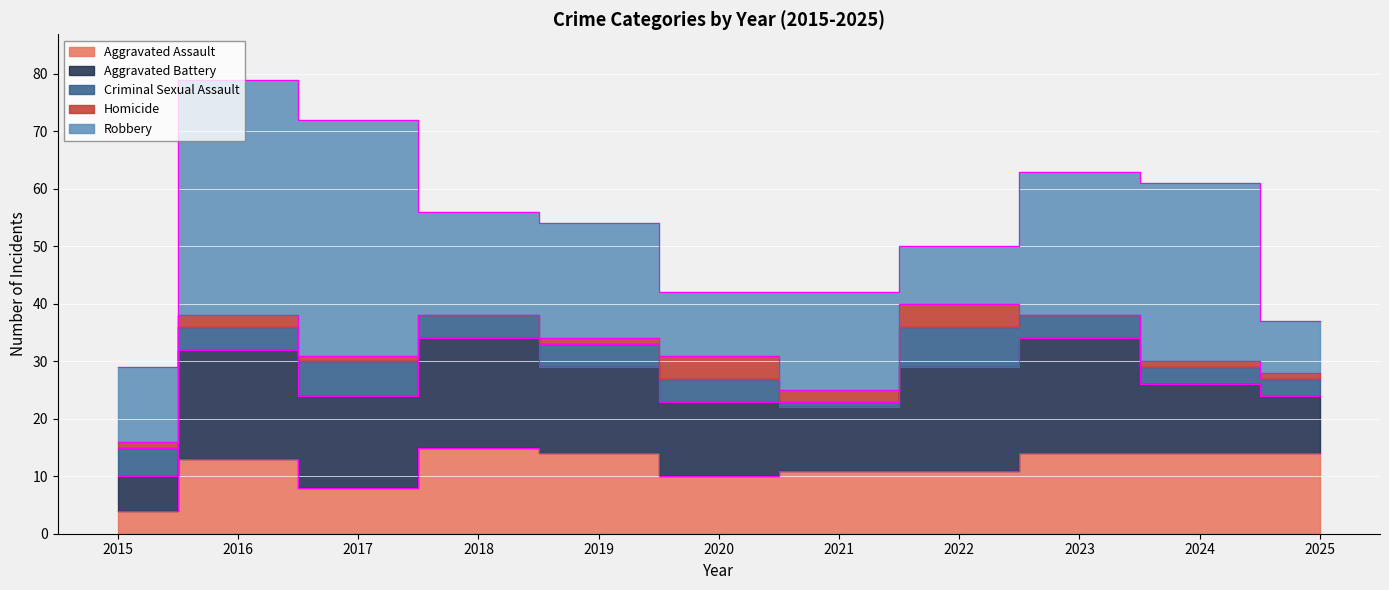

Reading right to left, what are all the values shown in this chart?

Aggravated Assault: 2025=14	2024=14	2023=14	2022=11	2021=11	2020=10	2019=14	2018=15	2017=8	2016=13	2015=4
Aggravated Battery: 2025=10	2024=12	2023=20	2022=18	2021=11	2020=13	2019=15	2018=19	2017=16	2016=19	2015=6
Criminal Sexual Assault: 2025=3	2024=3	2023=4	2022=7	2021=1	2020=4	2019=4	2018=4	2017=6	2016=4	2015=5
Homicide: 2025=1	2024=1	2023=0	2022=4	2021=2	2020=4	2019=1	2018=0	2017=1	2016=2	2015=1
Robbery: 2025=9	2024=31	2023=25	2022=10	2021=17	2020=11	2019=20	2018=18	2017=41	2016=41	2015=13